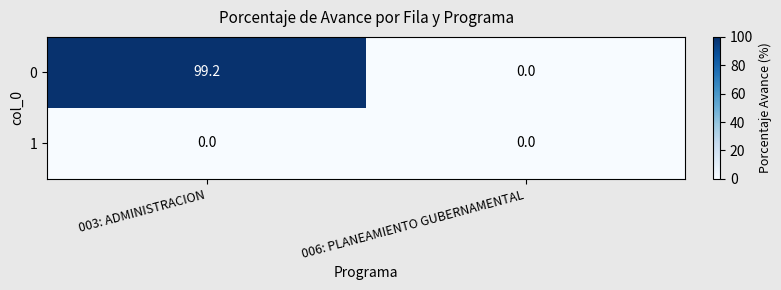

Where is 0 nearest to the value 49?

006: PLANEAMIENTO GUBERNAMENTAL